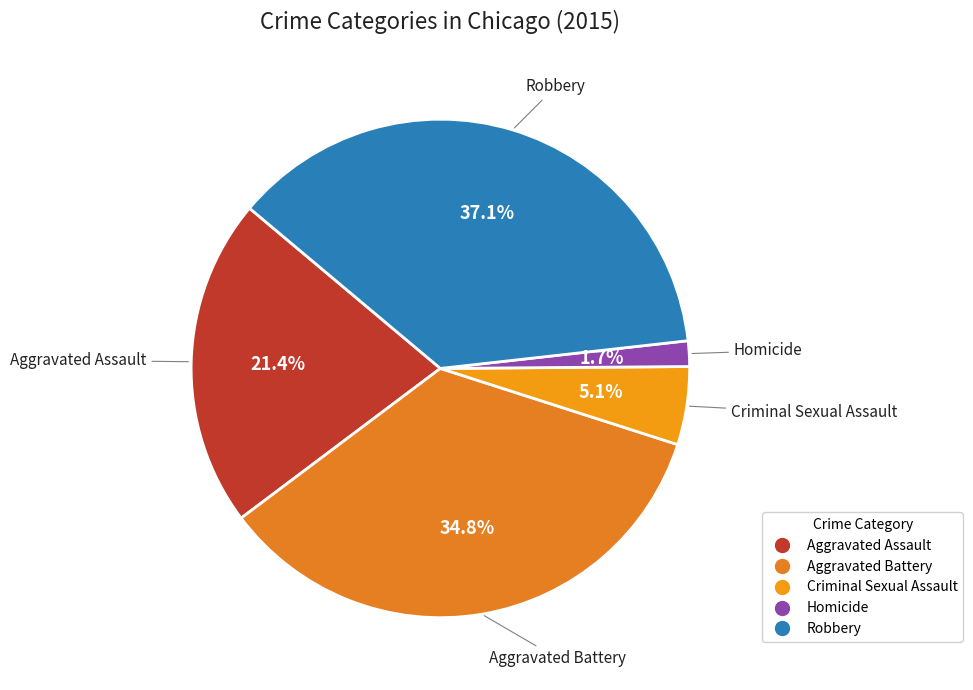

Which category has the smallest portion of the pie?

Homicide